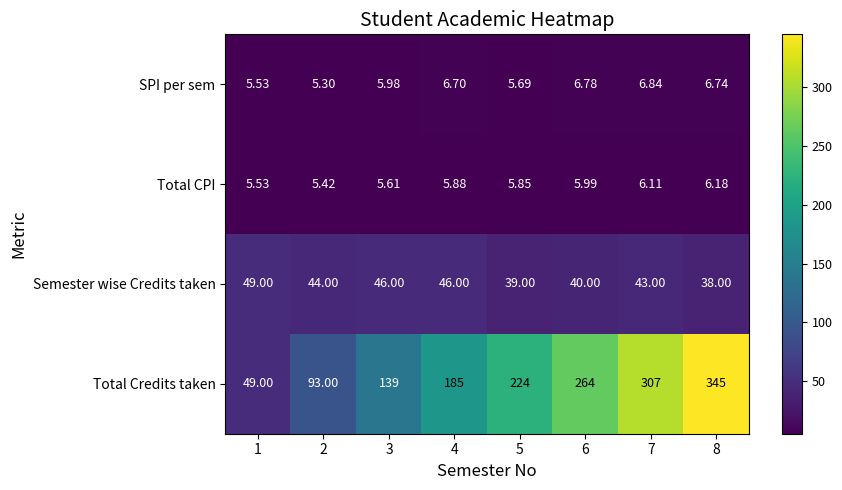

List the series in order of their peak value, highest first.

Total Credits taken, Semester wise Credits taken, SPI per sem, Total CPI